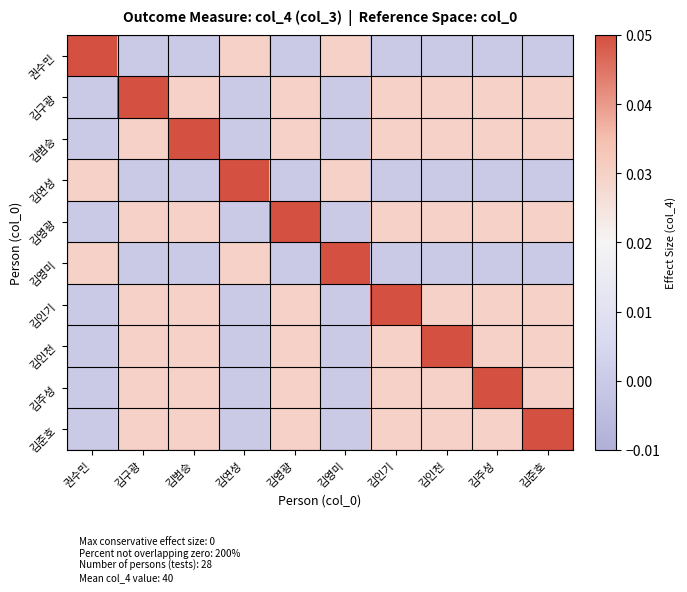

Between 김연성 and 권수민, which is larger?

권수민